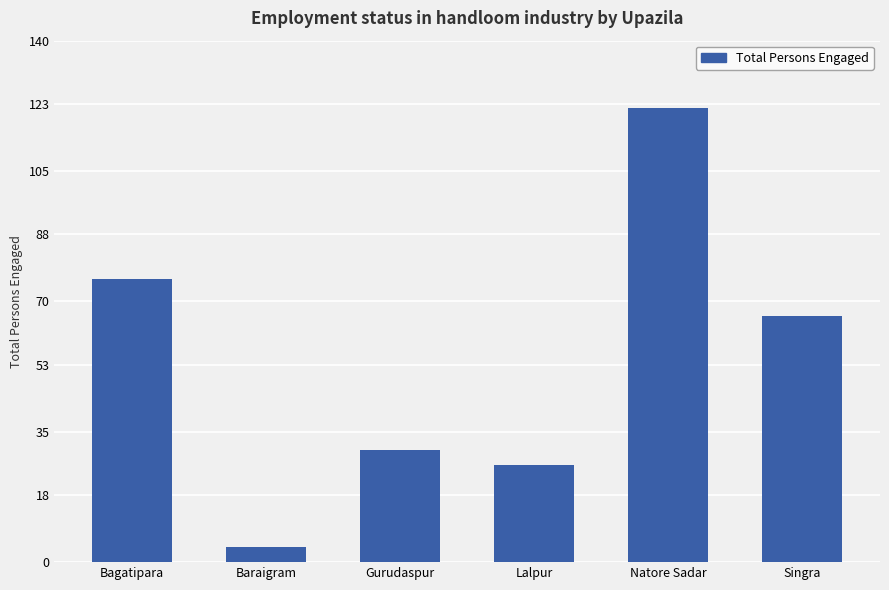

Reading left to right, extract all data points from this chart.

76	4	30	26	122	66